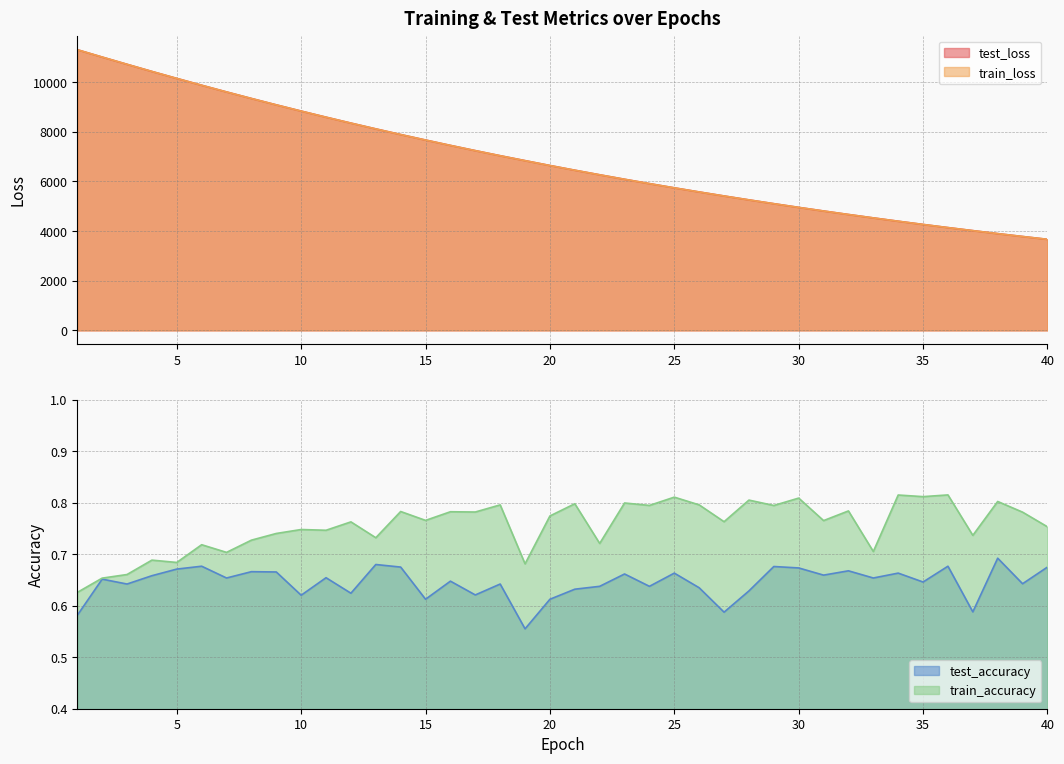

What is the difference between the maximum and minimum values in the test_accuracy series?

0.1